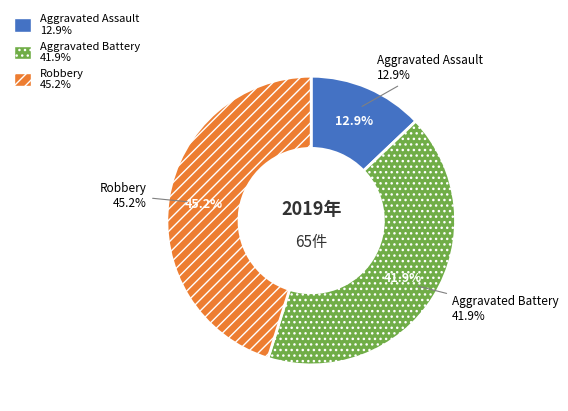

To the nearest percent, what is the difference between the Aggravated Battery and Aggravated Assault slice percentages?

29%